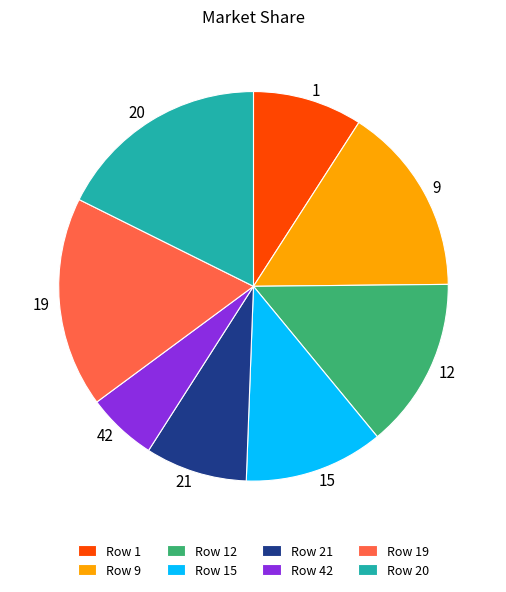

Does any single category account for the majority?

No